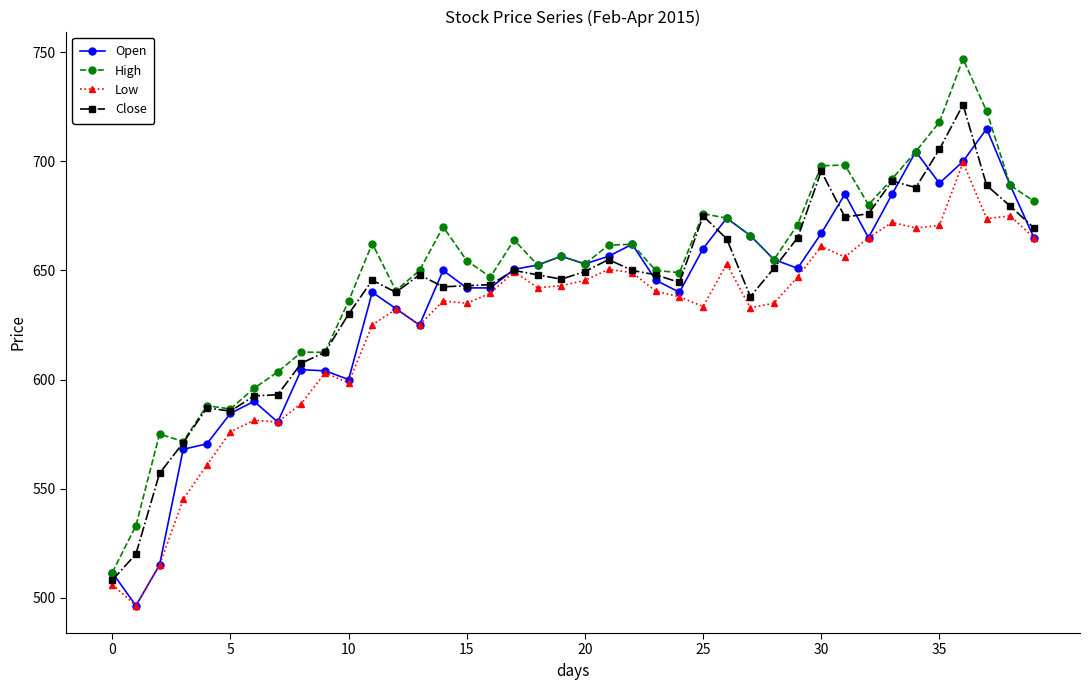

What is the highest value of the Low series?

699.5